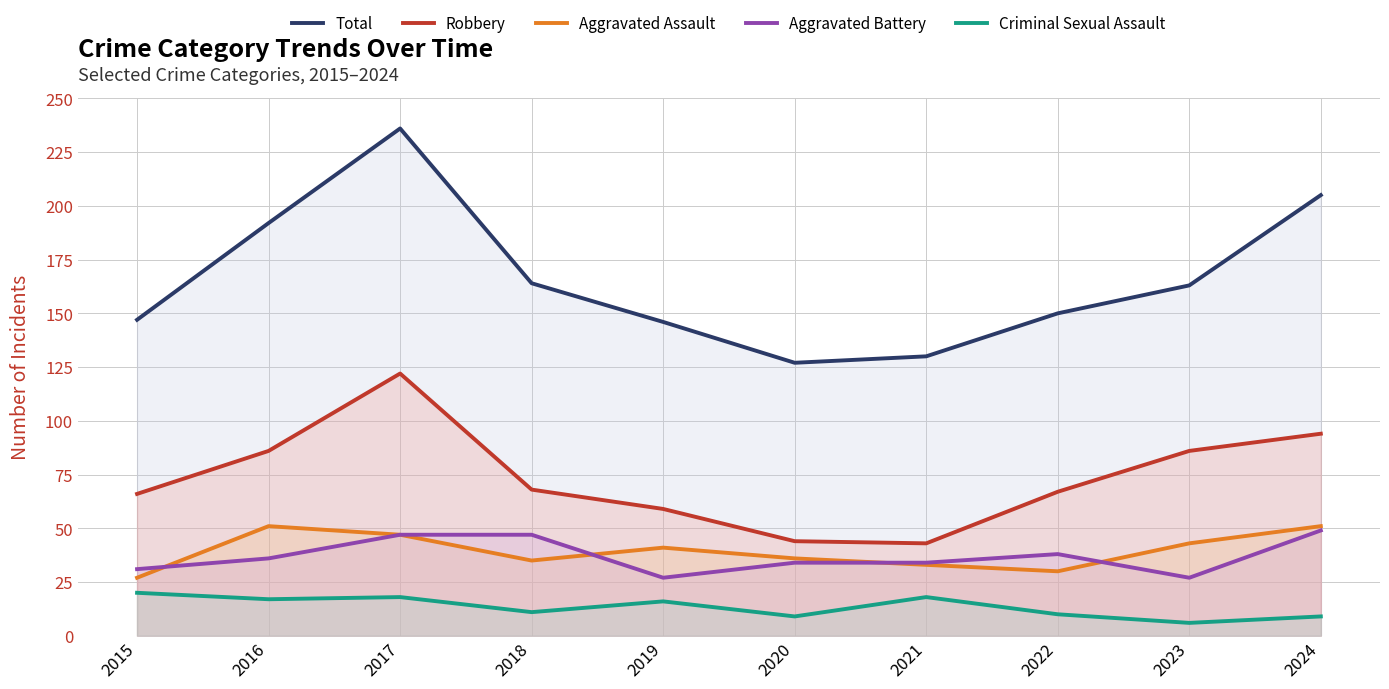

Which series changed the most between 2017 and 2021?

Total